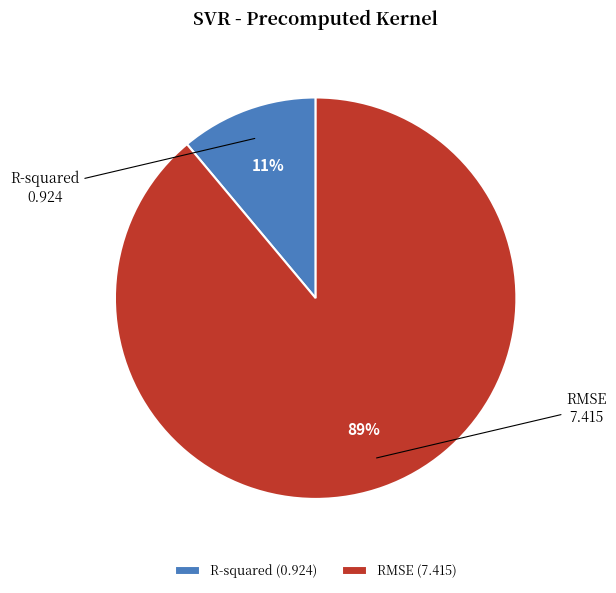

What is the smallest slice in the pie chart?

R-squared